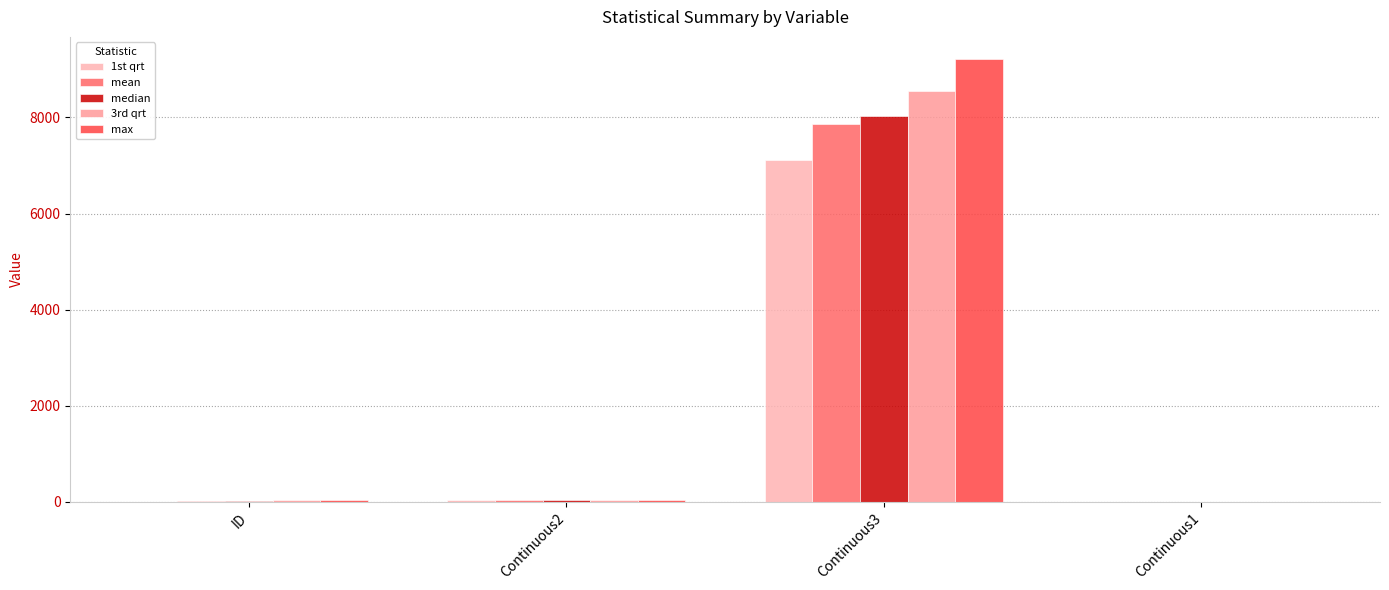

What are all the series names shown in the legend?

1st qrt, mean, median, 3rd qrt, max